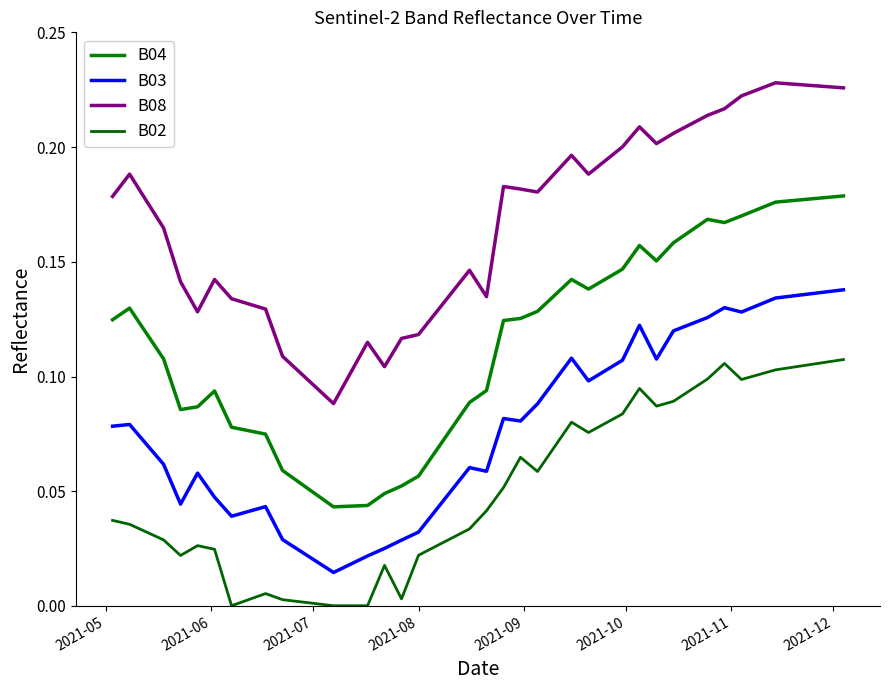

Which series has the largest range (max minus min)?

B08